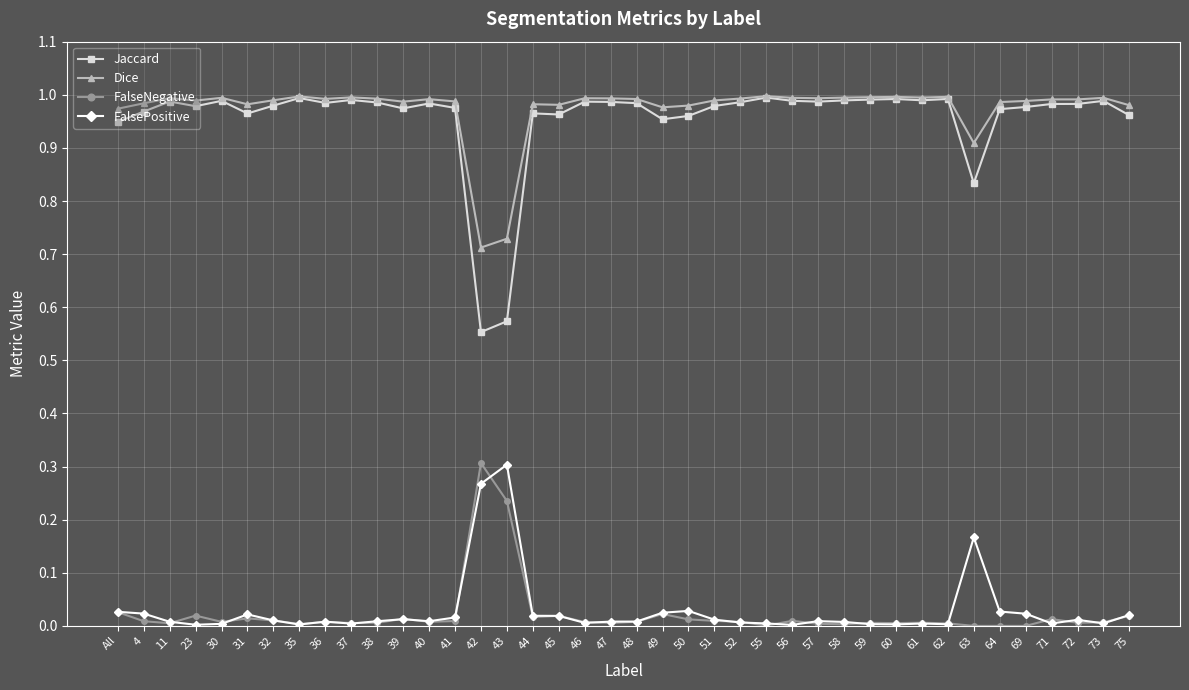

At how many categories does at least one series exceed 0?

40